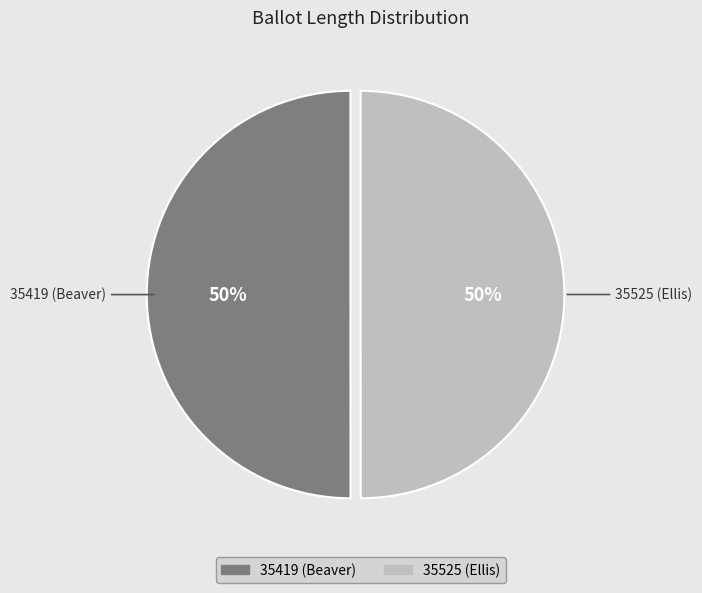

How many slices are in this pie chart?

2